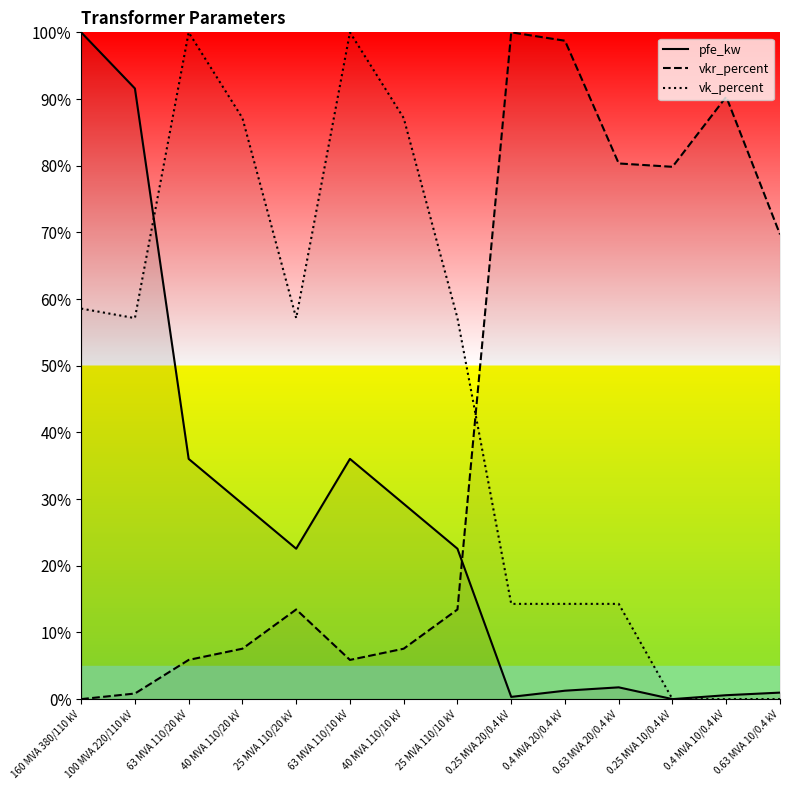

In vkr_percent, how many points are higher than both neighbors (excluding endpoints)?

3